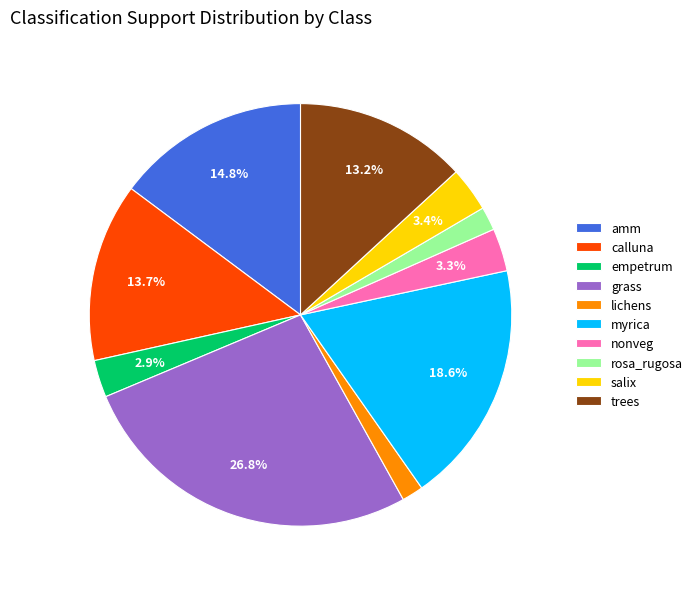

What percentage is the rosa_rugosa slice, to the nearest percent?

2%